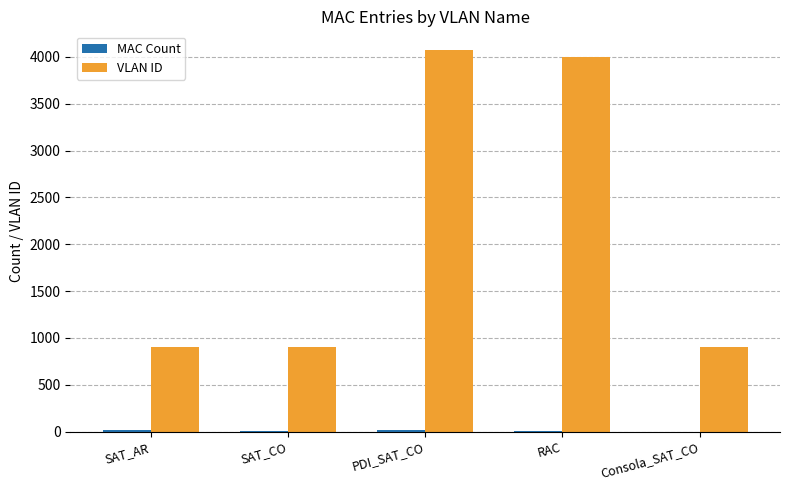

Which series changed the most between SAT_CO and RAC?

VLAN ID